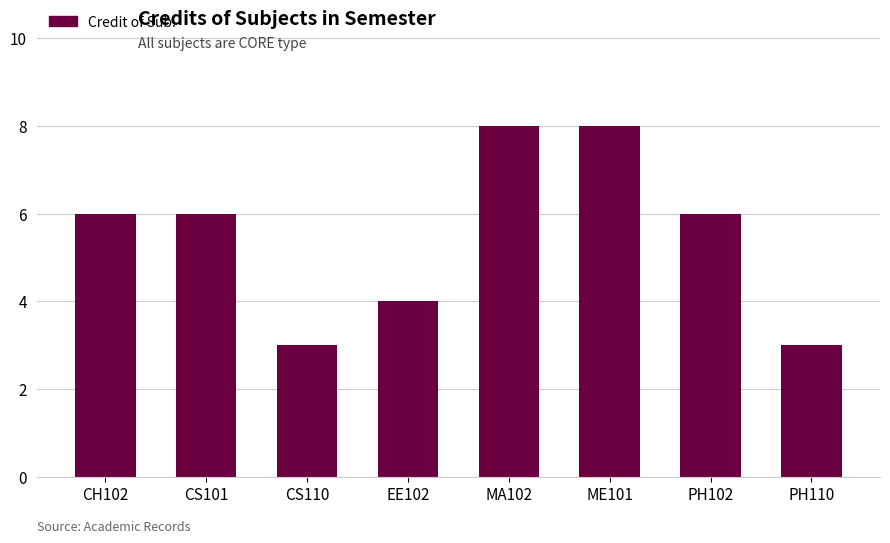

What is the label of the 4th bar from the left?

EE102